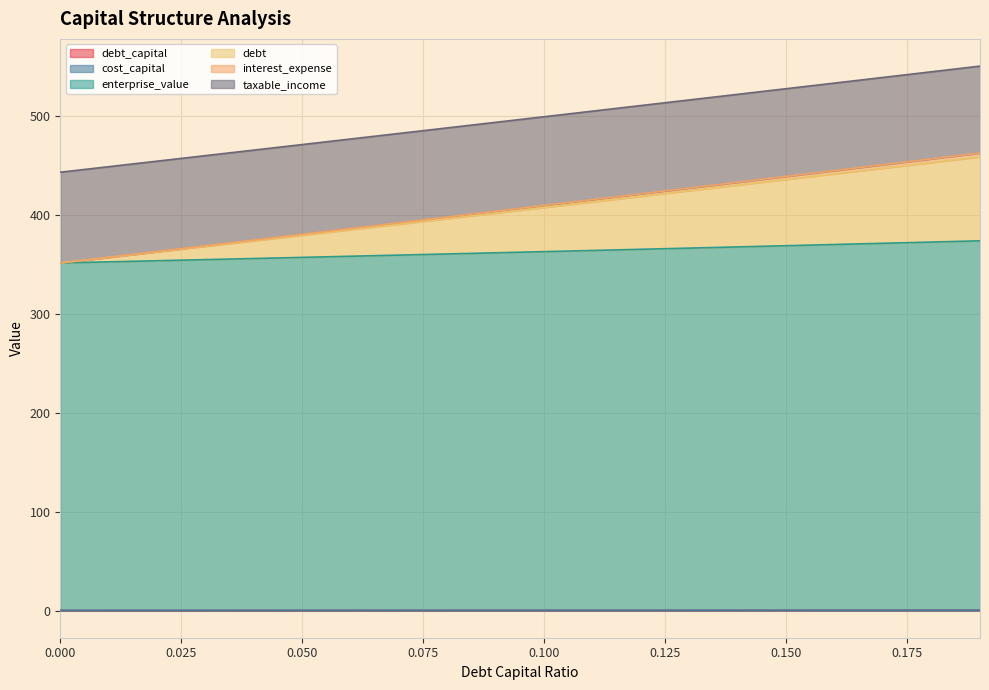

What is the highest value of the debt_capital series?

0.2